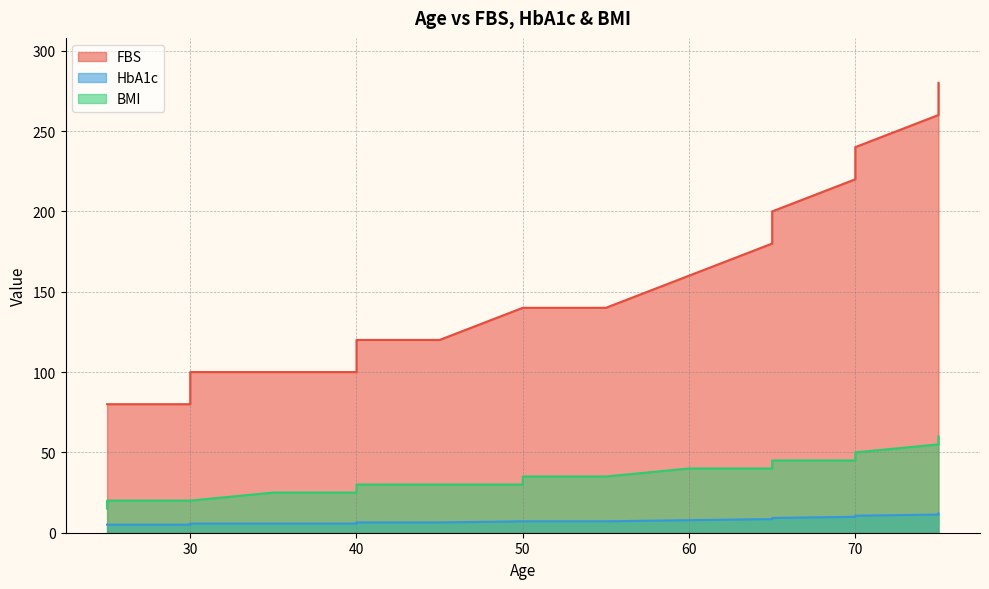

What is the difference between the maximum and minimum values in the BMI series?

45.0